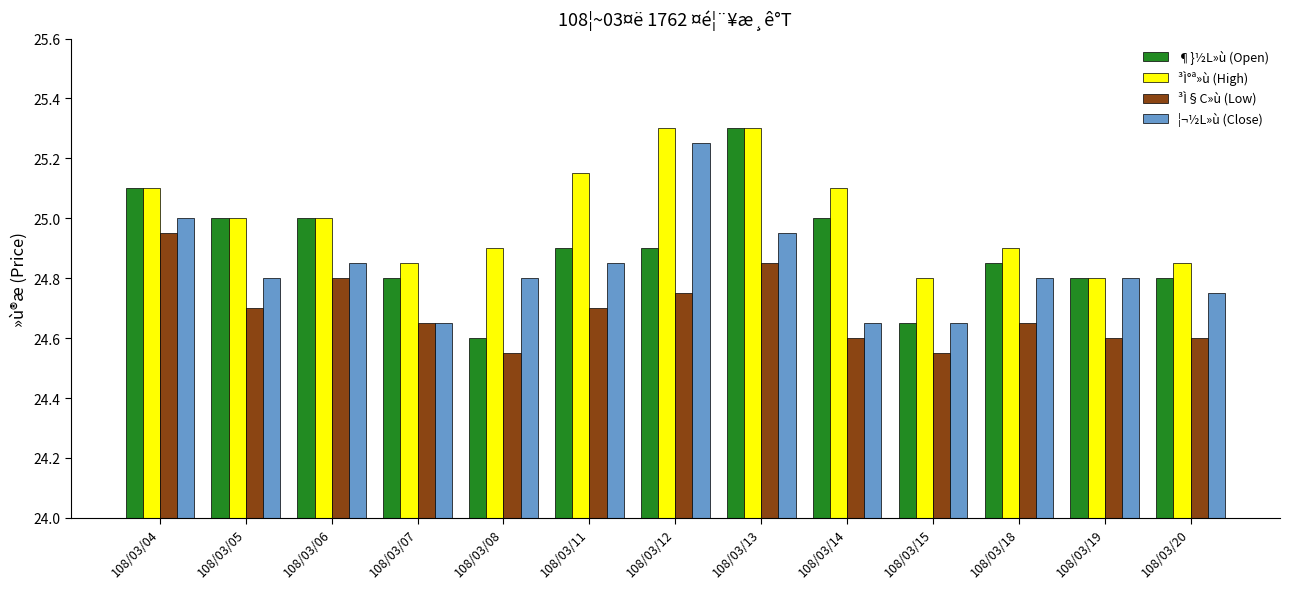

What is the sum of all ³Ì°ª»ù (High) values?

325.1